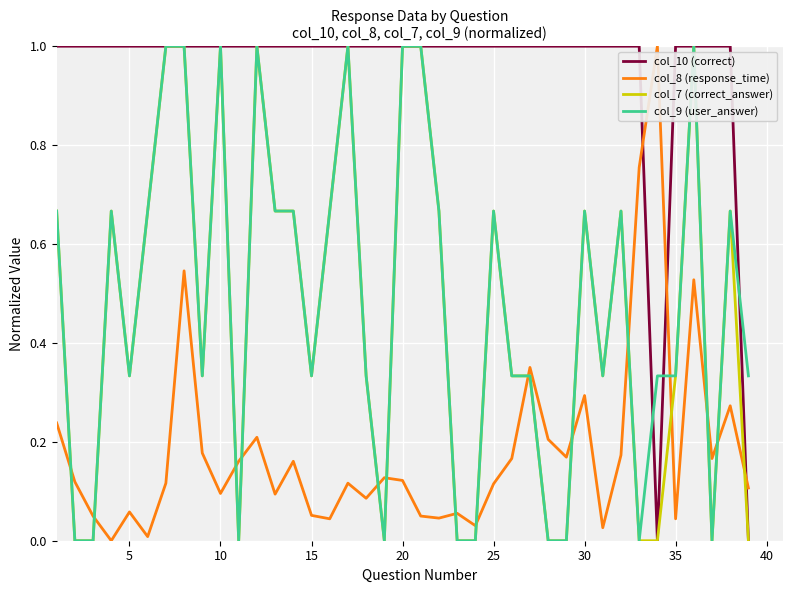

What are all the series names shown in the legend?

col_10 (correct), col_8 (response_time), col_7 (correct_answer), col_9 (user_answer)